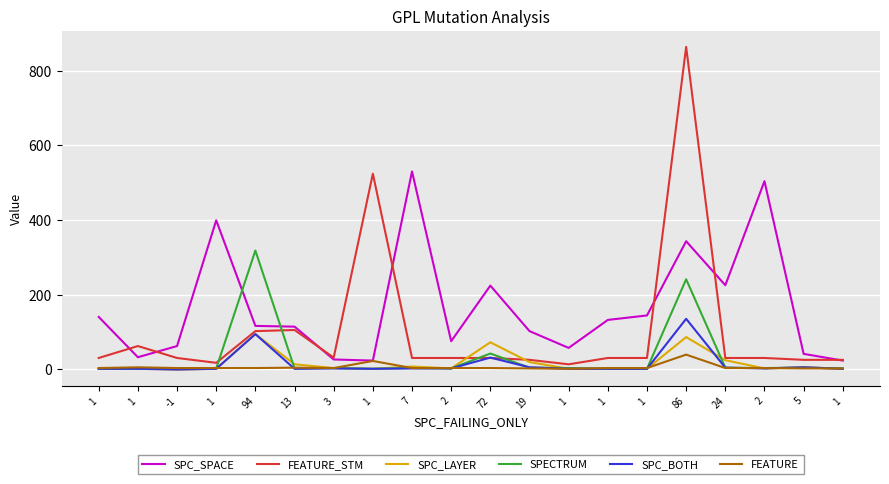

True or false: SPC_BOTH has a value of 1 at 1.

True